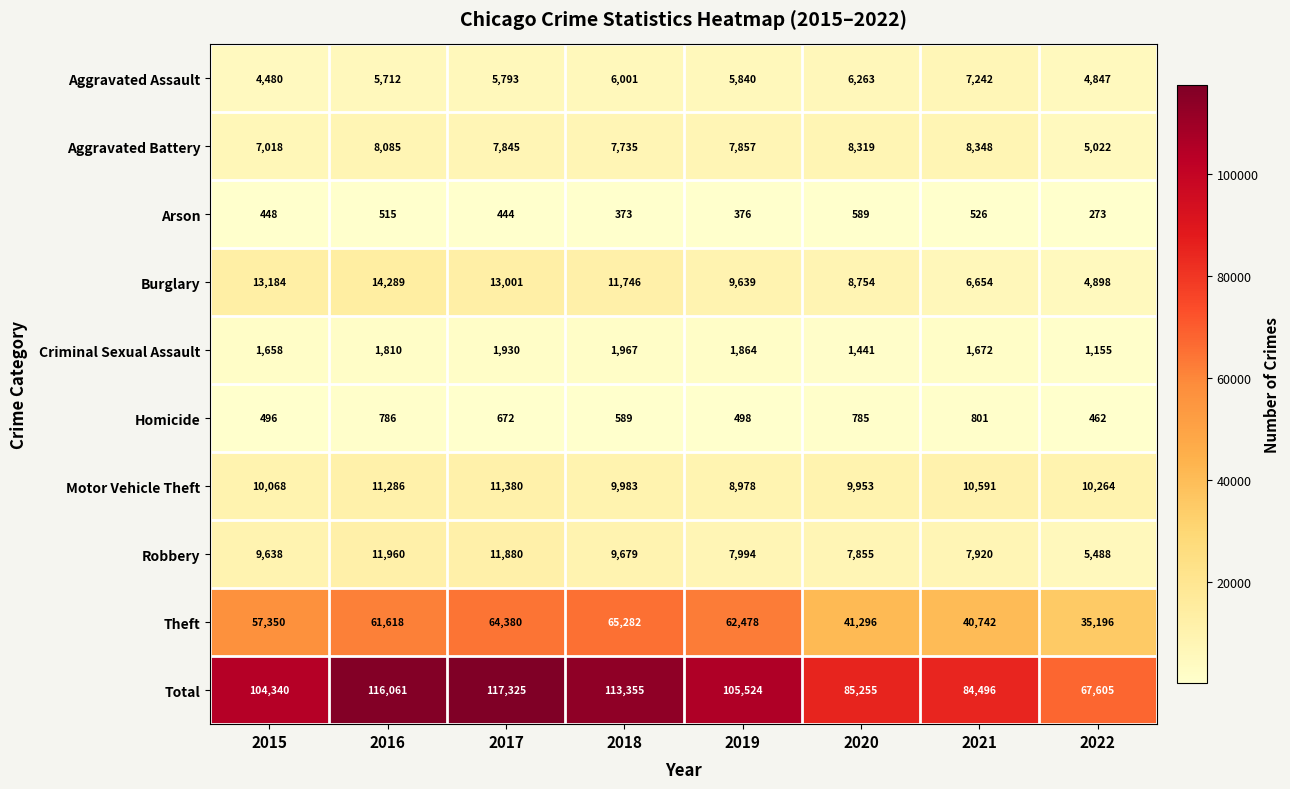

At how many categories does at least one series exceed 20229?

8